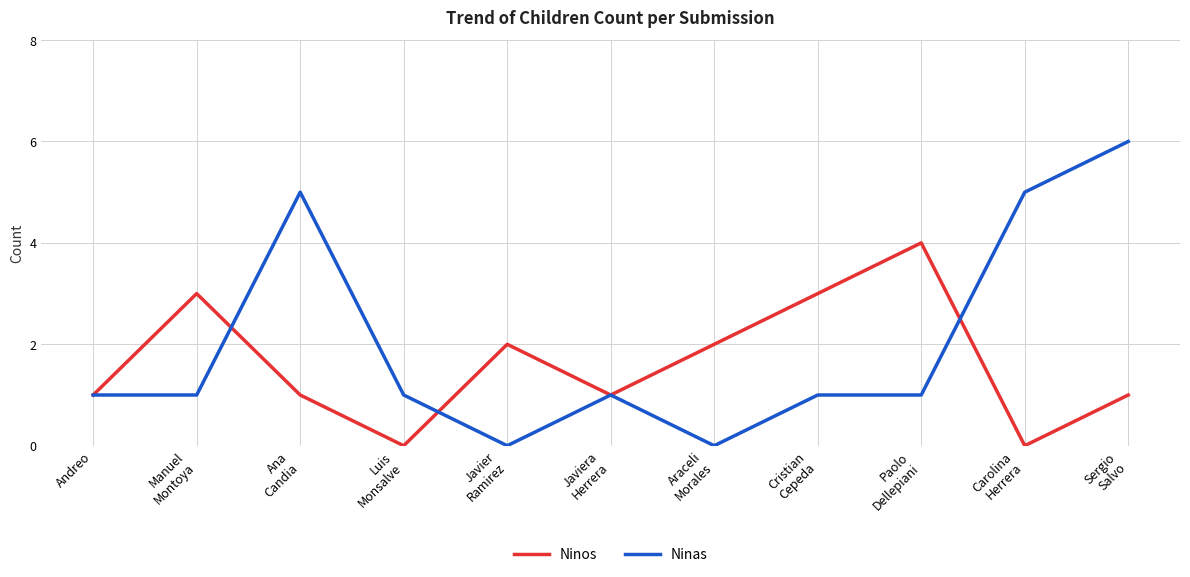

Which series has the widest spread of values?

Ninas